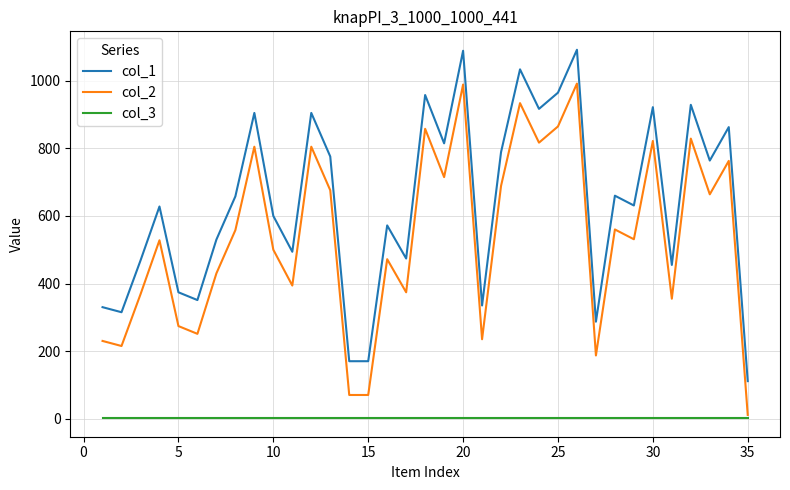

What is the sum of all col_2 values?

18836